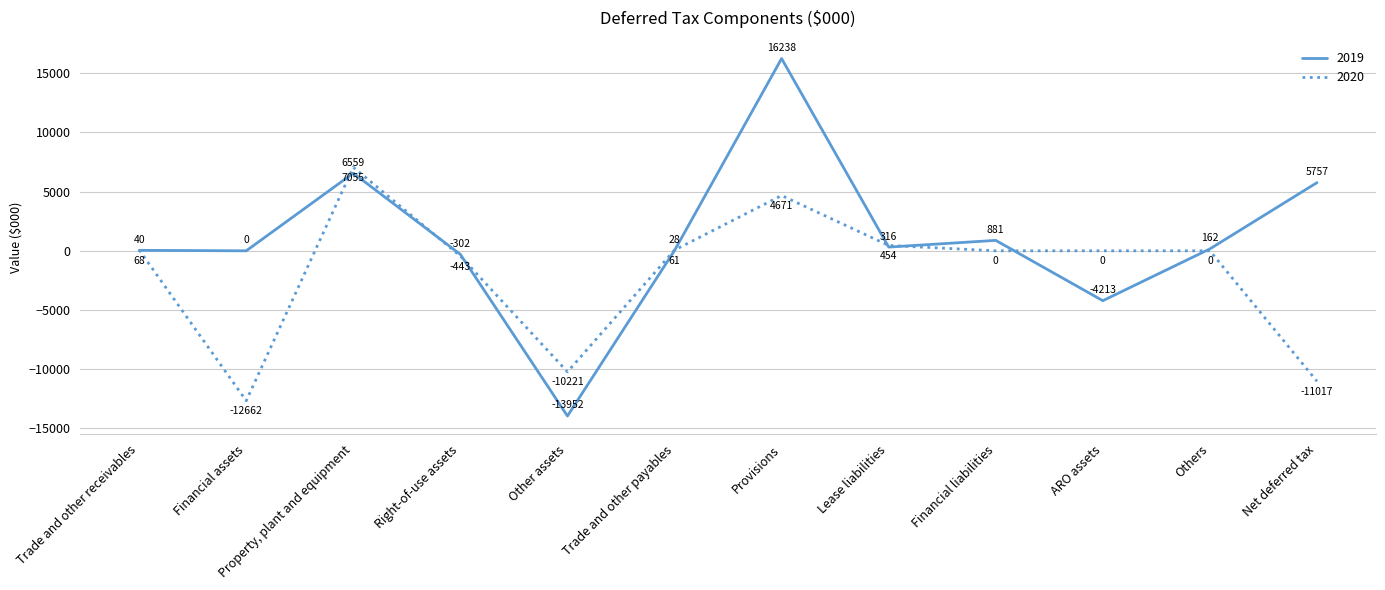

List the series in order of their peak value, lowest first.

2020, 2019